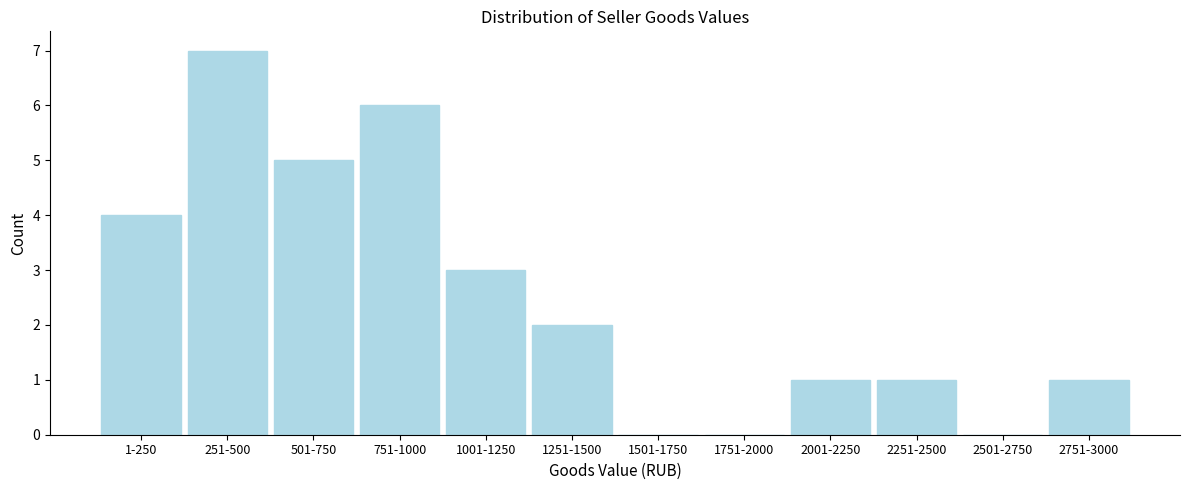

Reading right to left, transcribe all the data shown in this chart.

2751-3000=1	2501-2750=0	2251-2500=1	2001-2250=1	1751-2000=0	1501-1750=0	1251-1500=2	1001-1250=3	751-1000=6	501-750=5	251-500=7	1-250=4